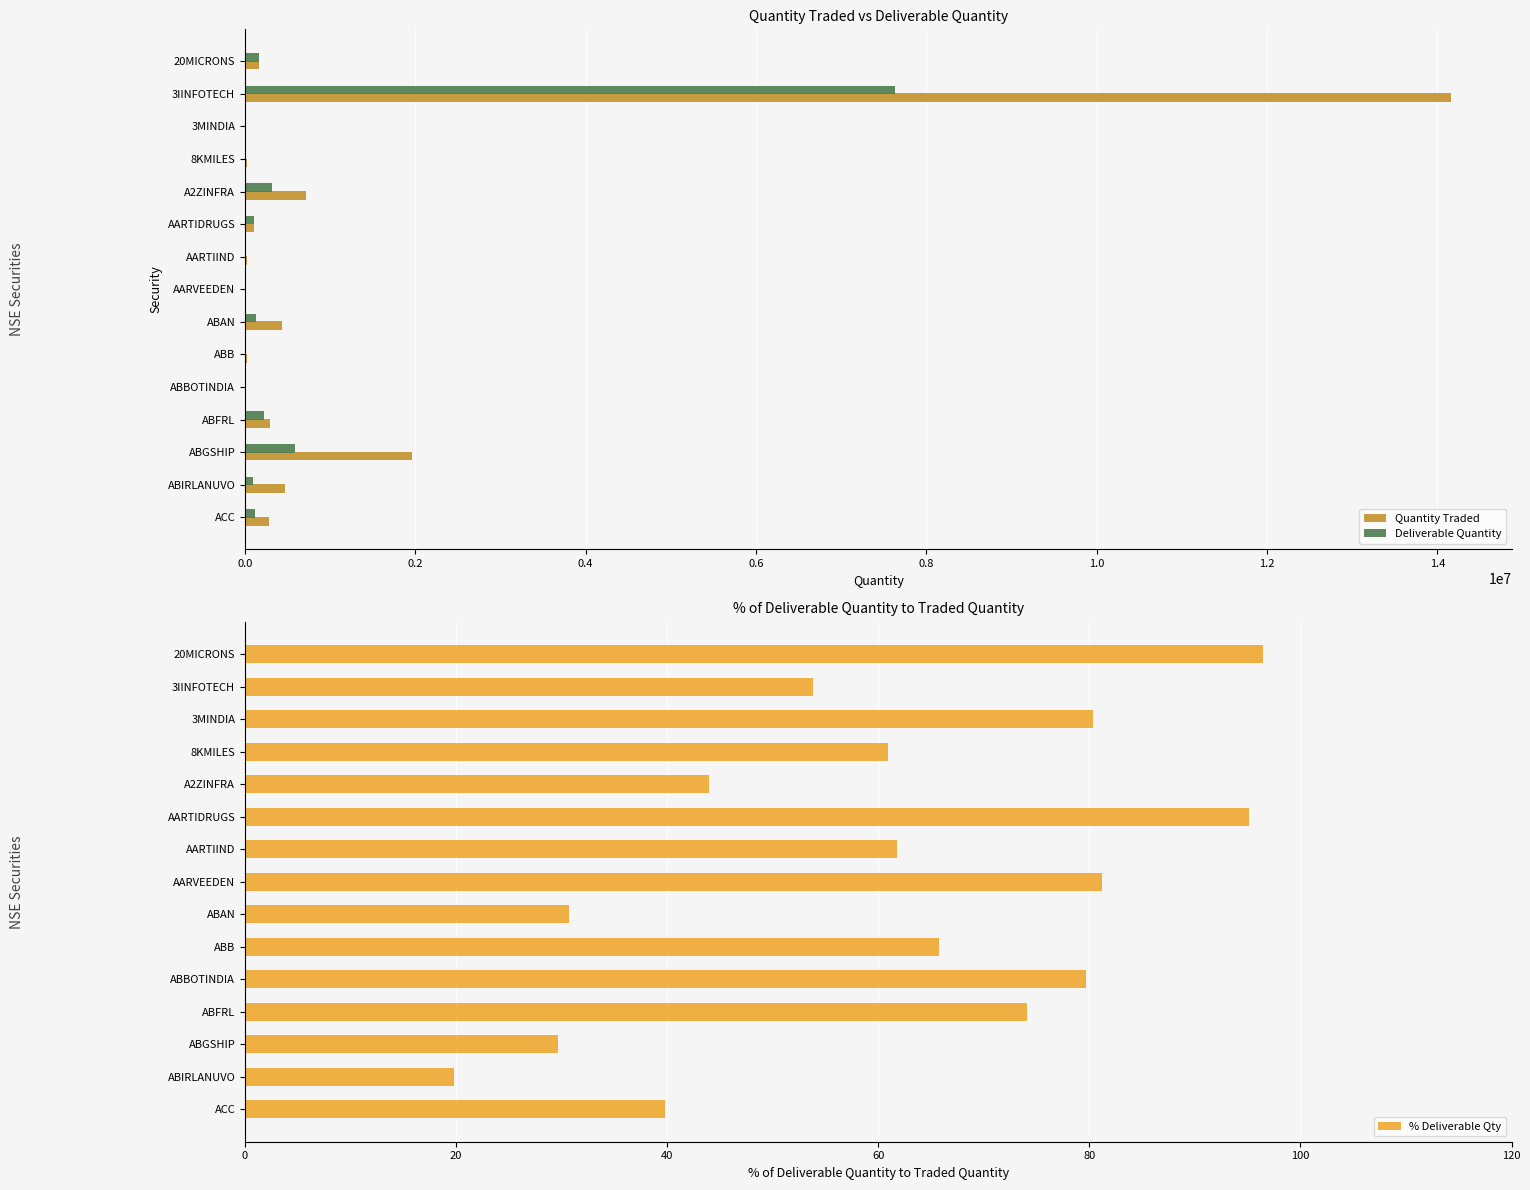

Reading left to right, extract all data points from this chart.

Quantity Traded: 169046.0	14162563.0	1482.0	22789.0	720667.0	110210.0	23354.0	8755.0	431789.0	25867.0	1300.0	294110.0	1963171.0	468976.0	282022.0
Deliverable Quantity: 163106.0	7627786.0	1191.0	13874.0	317050.0	104810.0	14416.0	7108.0	132705.0	17016.0	1036.0	217972.0	582954.0	92812.0	112111.0
% Deliverable Qty: 96.5	53.9	80.4	60.9	44.0	95.1	61.7	81.2	30.7	65.8	79.7	74.1	29.7	19.8	39.8